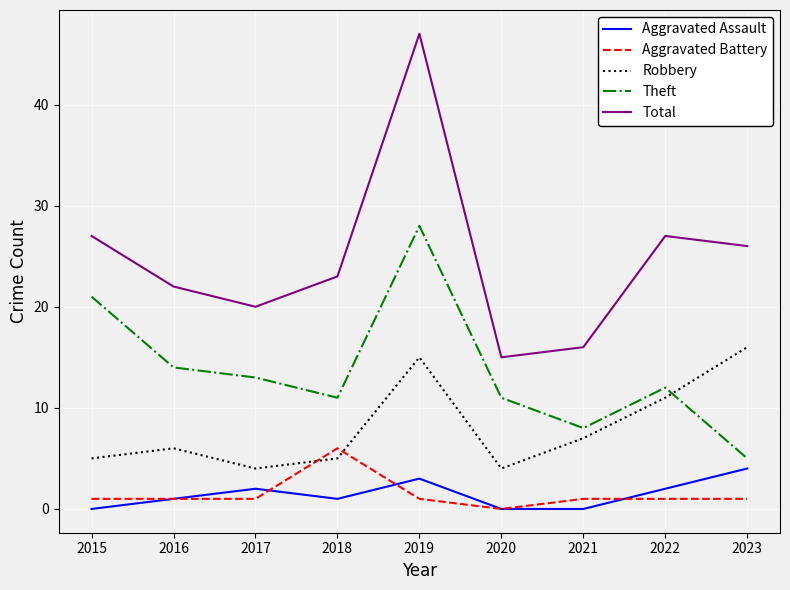

Reading left to right, transcribe all the data shown in this chart.

Aggravated Assault: 2015=0	2016=1	2017=2	2018=1	2019=3	2020=0	2021=0	2022=2	2023=4
Aggravated Battery: 2015=1	2016=1	2017=1	2018=6	2019=1	2020=0	2021=1	2022=1	2023=1
Robbery: 2015=5	2016=6	2017=4	2018=5	2019=15	2020=4	2021=7	2022=11	2023=16
Theft: 2015=21	2016=14	2017=13	2018=11	2019=28	2020=11	2021=8	2022=12	2023=5
Total: 2015=27	2016=22	2017=20	2018=23	2019=47	2020=15	2021=16	2022=27	2023=26